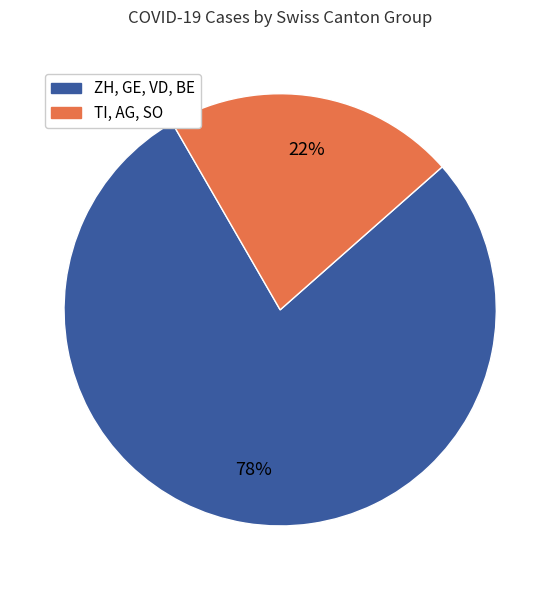

To the nearest percent, what is the difference between the largest and smallest slice percentages?

56%